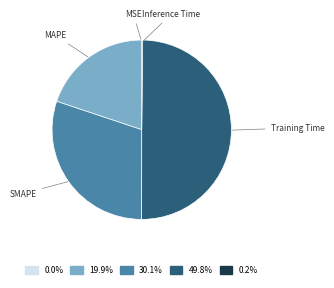

Between MAPE and SMAPE, which is larger?

SMAPE